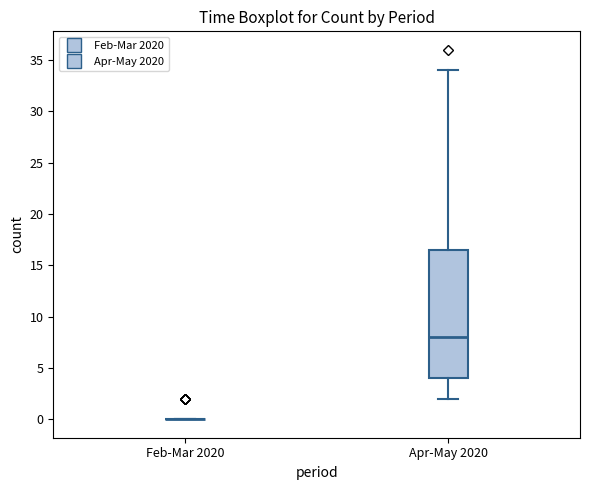

Reading left to right, transcribe this box plot: for each box, give where its median line is, the range the box spans, and where its two whiskers end, as read against the y-axis. The values are not printed on the chart, so give them approximately, as read against the axis.

Feb-Mar 2020: box collapsed to a line at 0.0, whiskers 0.0 to 0.0
Apr-May 2020: median 8.0, box 4.0 to 16.5, whiskers 2.0 to 34.0